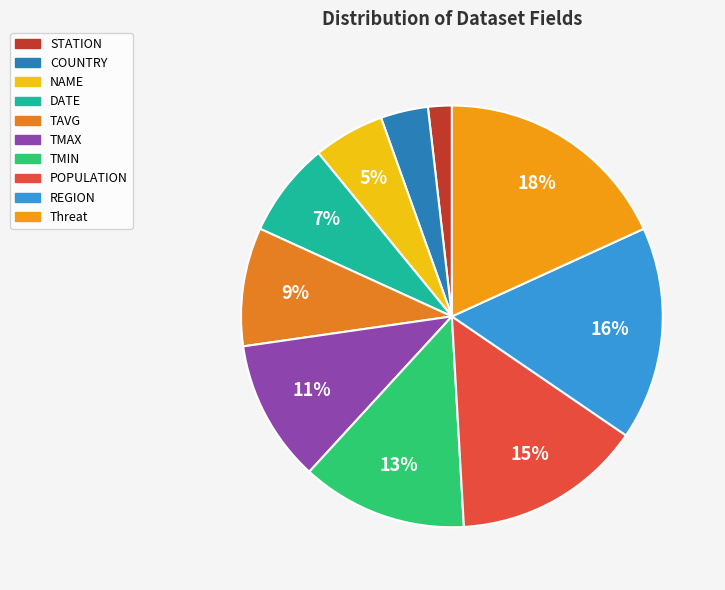

Is it true that Threat is 18% of the pie?

True